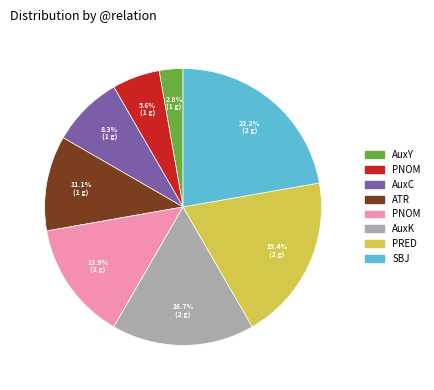

Is there any slice that represents more than half of the pie?

No